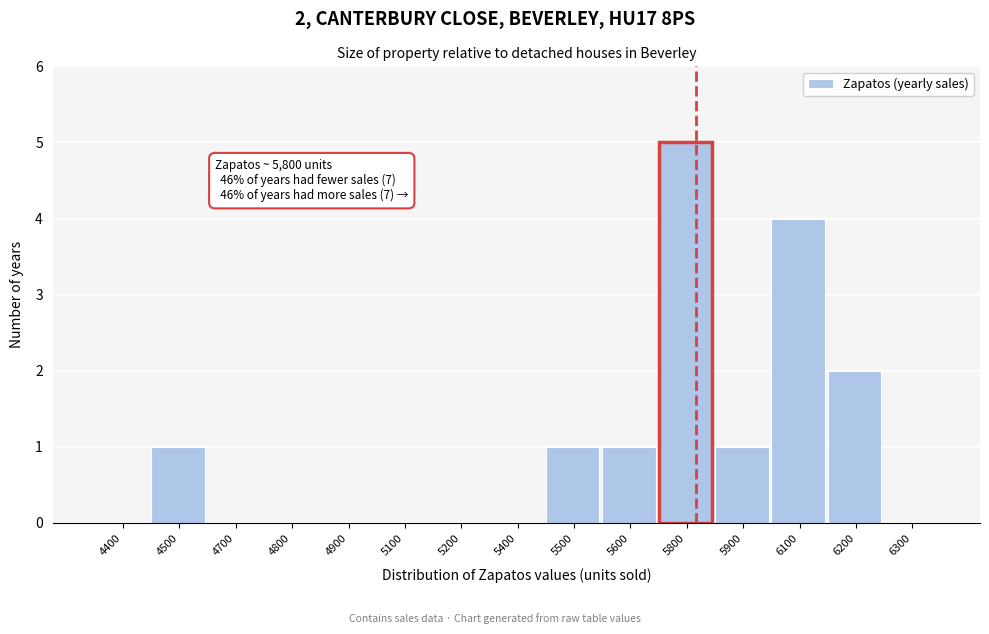

Reading left to right, transcribe all the data shown in this chart.

4400=0	4500=1	4700=0	4800=0	4900=0	5100=0	5200=0	5400=0	5500=1	5600=1	5800=5	5900=1	6100=4	6200=2	6300=0